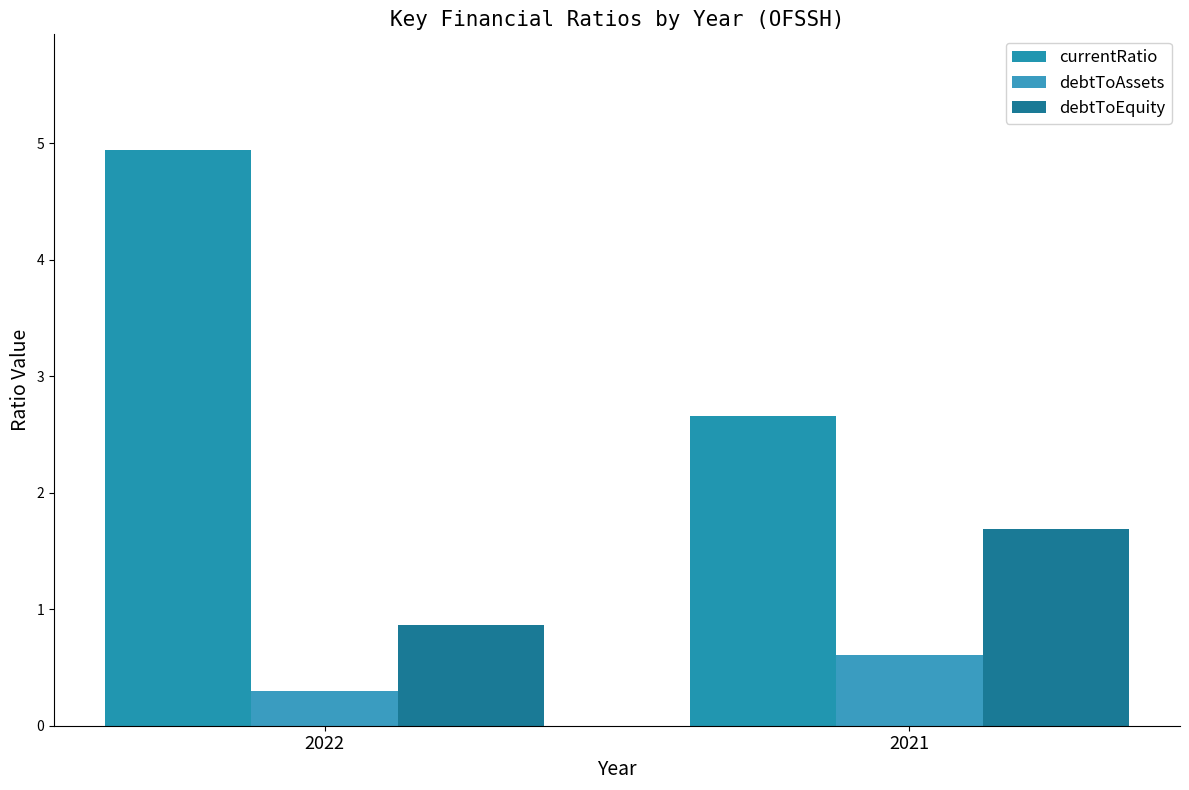

How many values in the debtToEquity series are below 1?

1